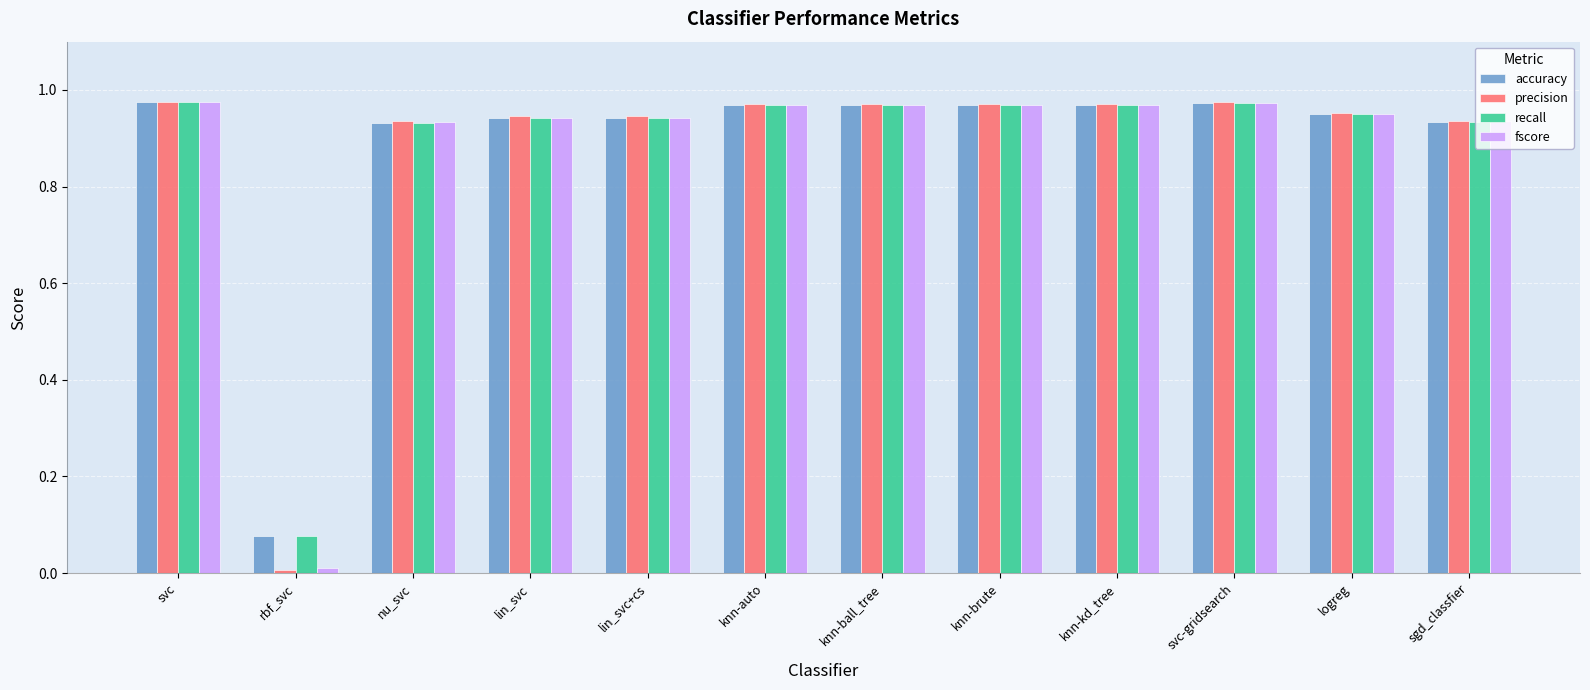

The value of recall at svc is 0.7. True or false?

False